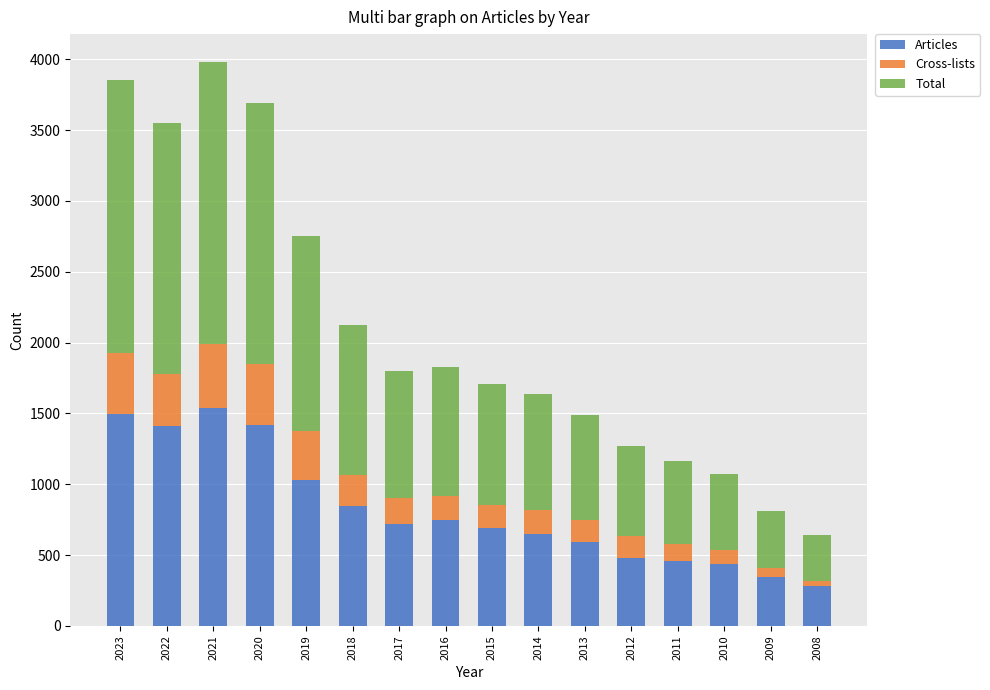

What is the minimum value for Articles?

281